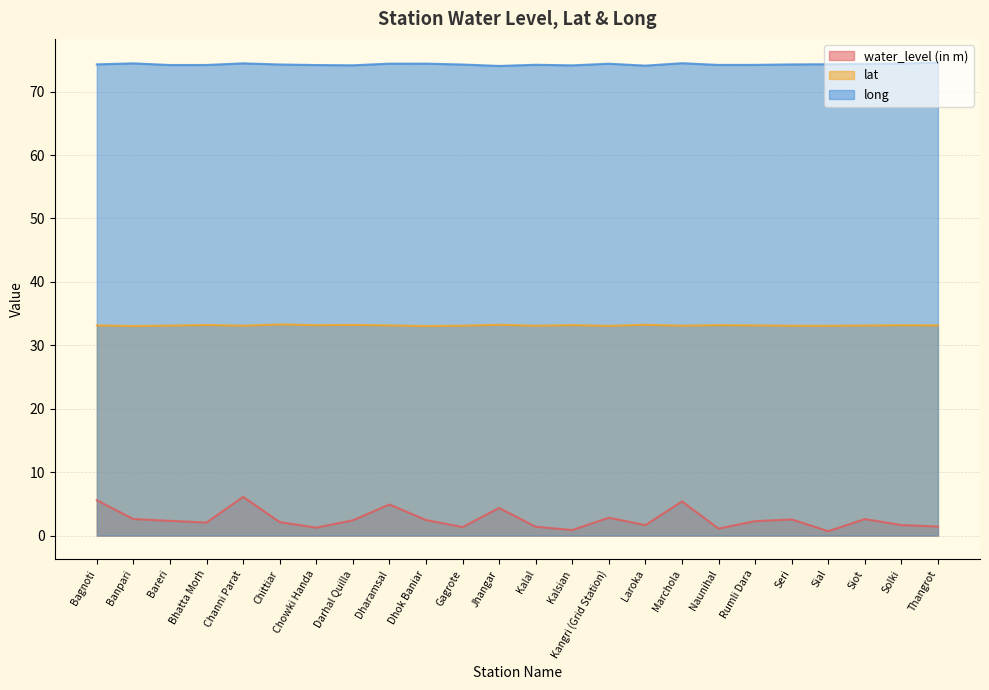

What are all the series names shown in the legend?

water_level (in m), lat, long